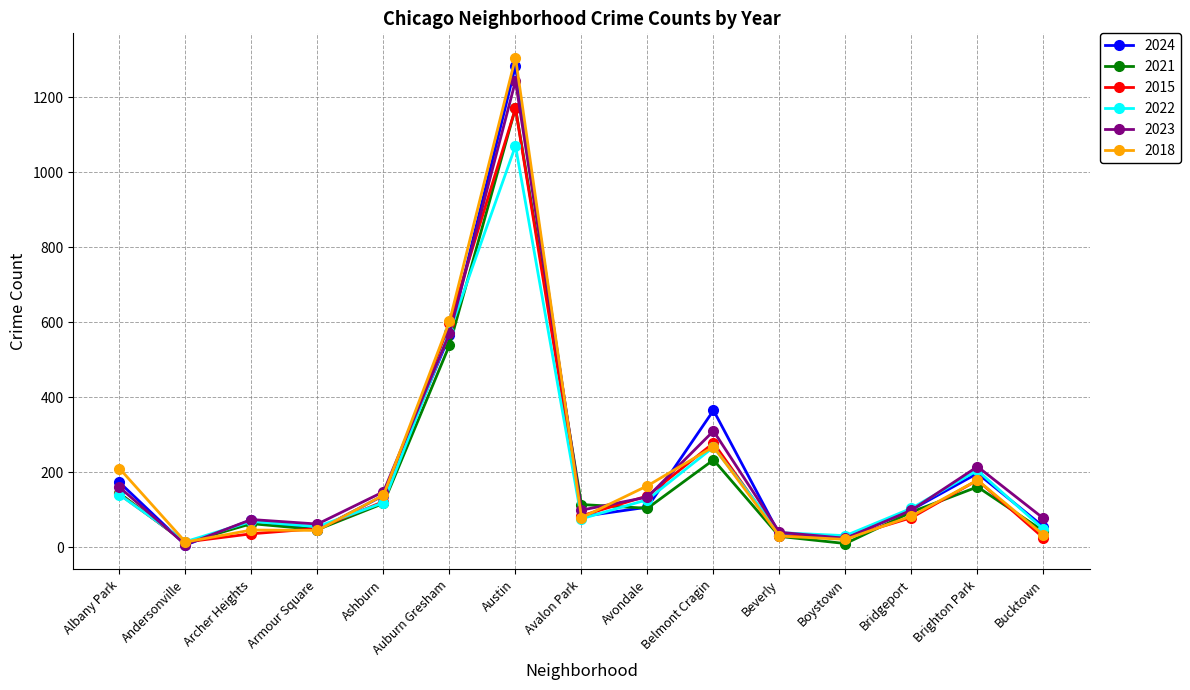

How many lines are shown in the chart?

6